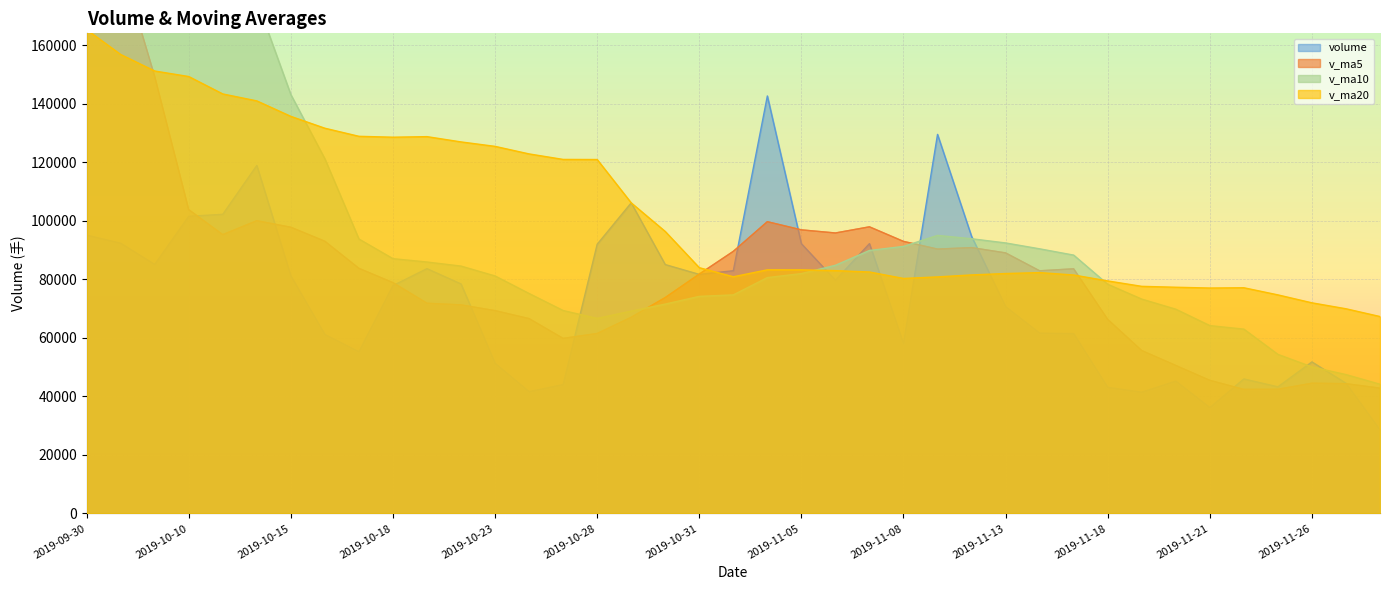

Reading left to right, extract all data points from this chart.

volume: 95116.4	92340.2	85098.6	101549.7	102219.6	118929.2	81196.9	61143.1	55253.5	77862.6	83645.0	78423.4	51319.8	41616.3	44060.4	91987.1	106126.8	85050.4	81692.1	82943.4	142665.2	92177.8	79706.9	92204.5	58045.2	129533.5	94690.2	70672.2	61624.7	61454.4	43088.0	41438.6	45236.8	36180.1	45963.2	43266.3	51785.7	44496.0	28578.6
v_ma5: 250454.0	188468.4	149346.3	103817.4	95264.9	100027.5	97798.8	93007.7	83748.5	78877.1	71820.2	71265.5	69300.9	66573.4	59813.0	61481.4	67022.1	73768.2	81783.4	89560.0	99695.6	96905.8	95837.1	97939.6	92959.9	90333.6	90836.1	89029.1	82913.2	83595.0	66305.9	55655.6	50568.5	45479.6	42381.3	42417.0	44486.4	44338.3	42818.0
v_ma10: 171602.7	169388.2	169722.7	170556.0	172608.8	175240.7	143133.6	121177.0	93783.0	87071.0	85923.9	84532.2	81154.3	75161.0	69345.0	66650.8	69143.8	71534.6	74178.4	74686.5	80588.5	81963.9	84802.7	89861.5	91260.0	95014.6	93870.9	92433.1	90426.4	88277.5	78319.8	73245.8	69798.8	64196.4	62988.2	54361.5	50071.0	47453.4	44148.8
v_ma20: 165322.3	156837.0	151191.5	149304.0	143351.8	140981.8	135688.9	131640.1	128876.0	128572.8	128763.3	126960.2	125438.5	122858.5	120976.9	120945.8	106138.7	96355.8	83980.7	80878.7	83256.2	83248.1	82978.5	82511.2	80302.5	80832.7	81507.4	81983.8	82302.4	81482.0	79454.1	77604.9	77300.7	77028.9	77124.1	74688.0	71971.0	69943.2	67287.6